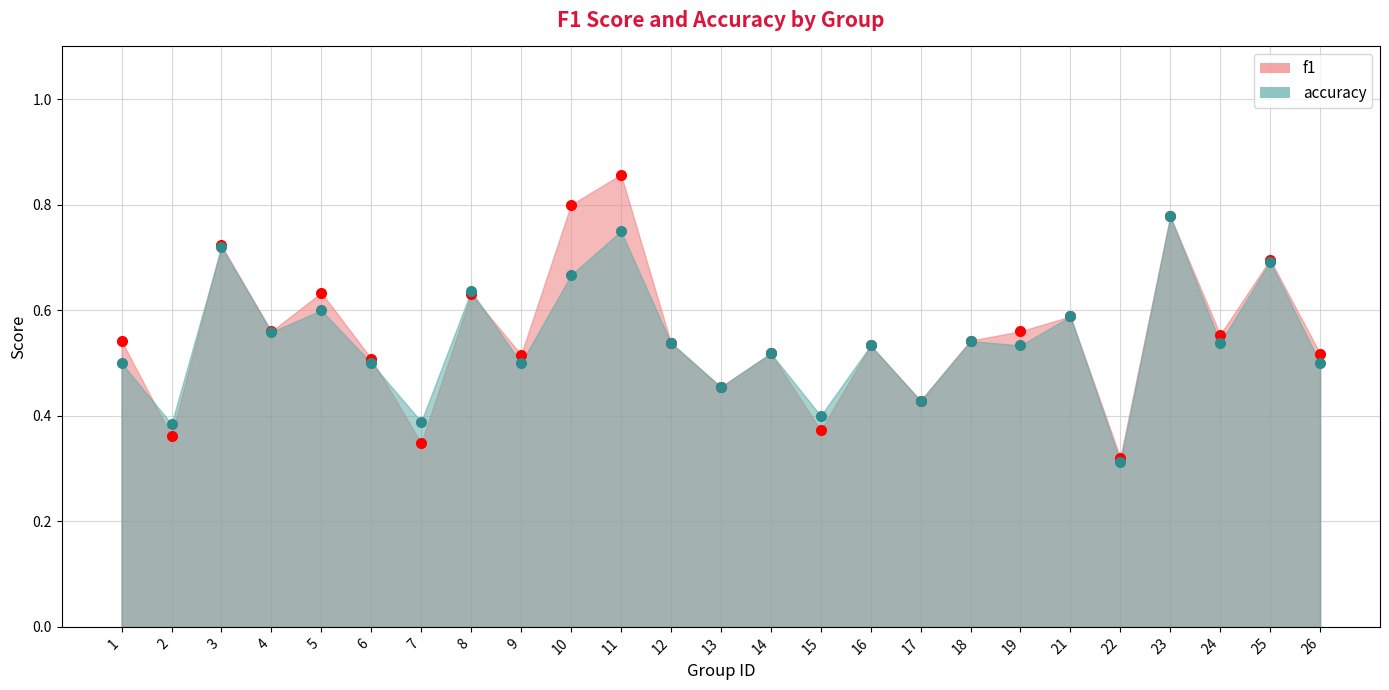

What are all the series names shown in the legend?

f1, accuracy